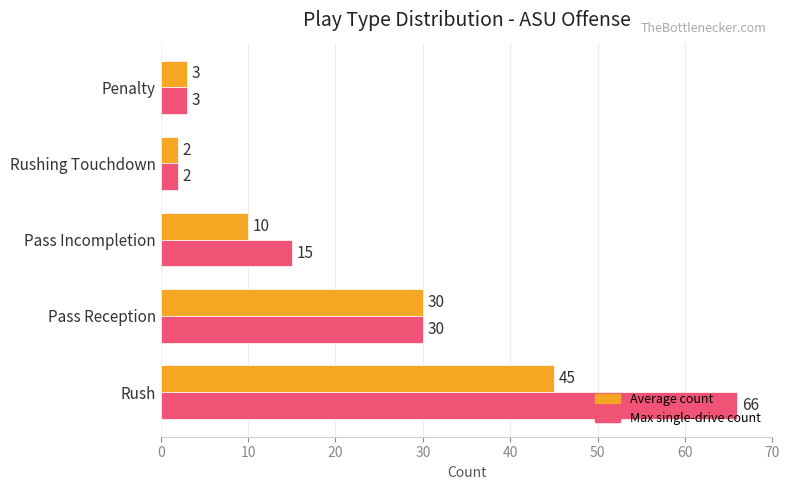

At which label is Max single-drive count closest to 34?

Pass Reception